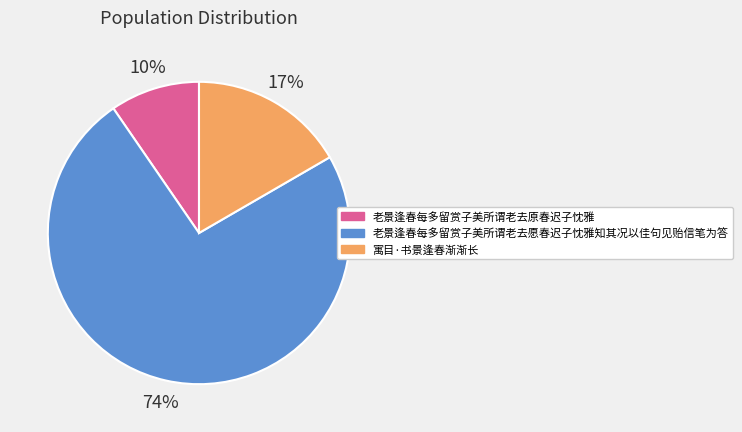

What is the smallest slice in the pie chart?

老景逢春每多留赏子美所谓老去原春迟子忱雅